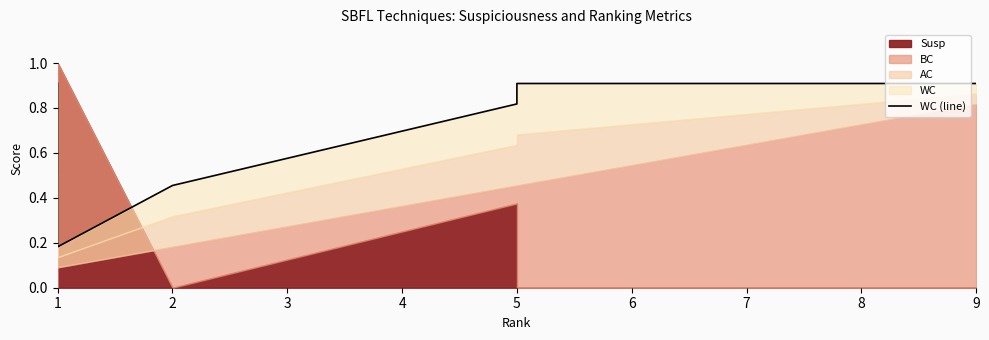

How many interior local valleys (lower than both neighbors) does the data have?

1